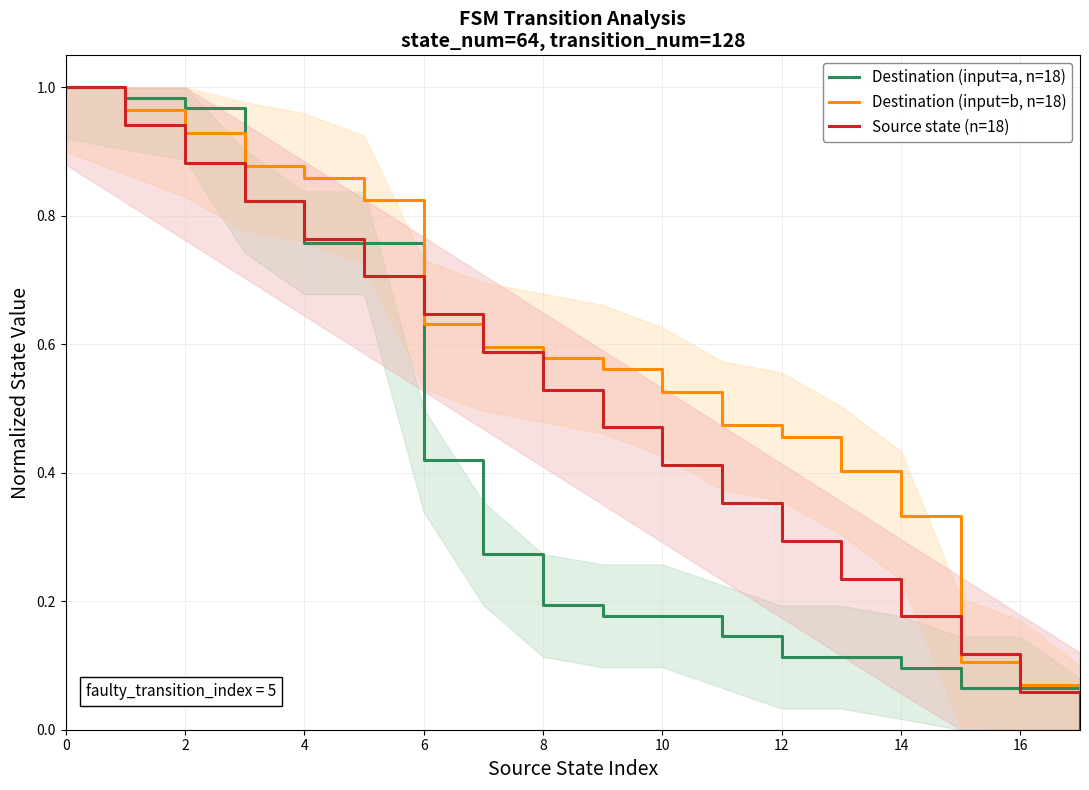

Is the value of Source state (n=18) at 2 greater than the value of Destination (input=b, n=18) at 14?

Yes